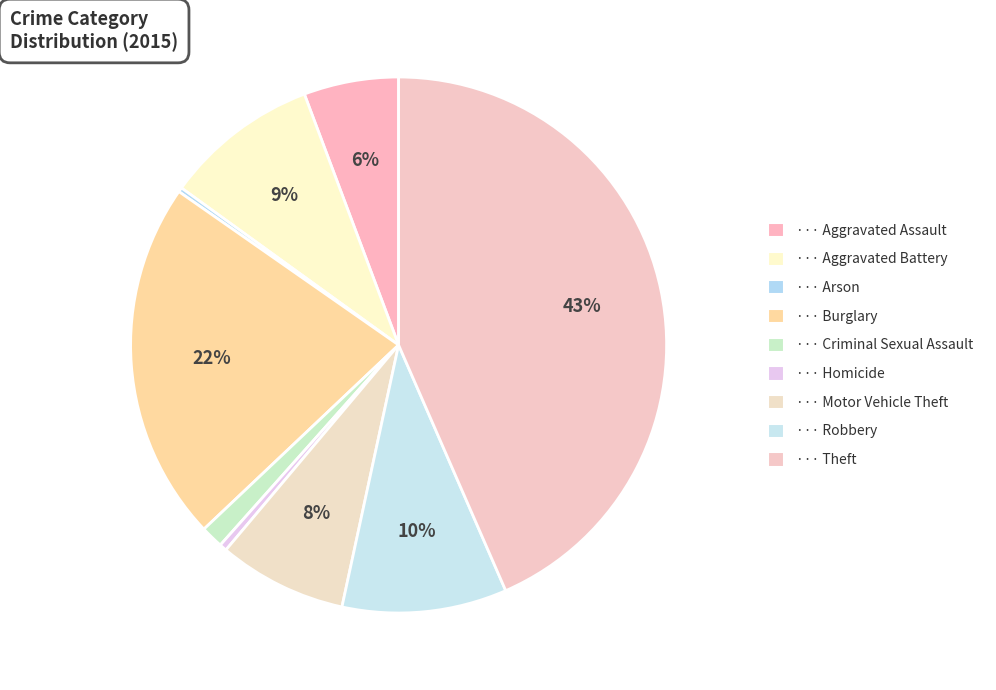

Which category has the smallest portion of the pie?

Arson